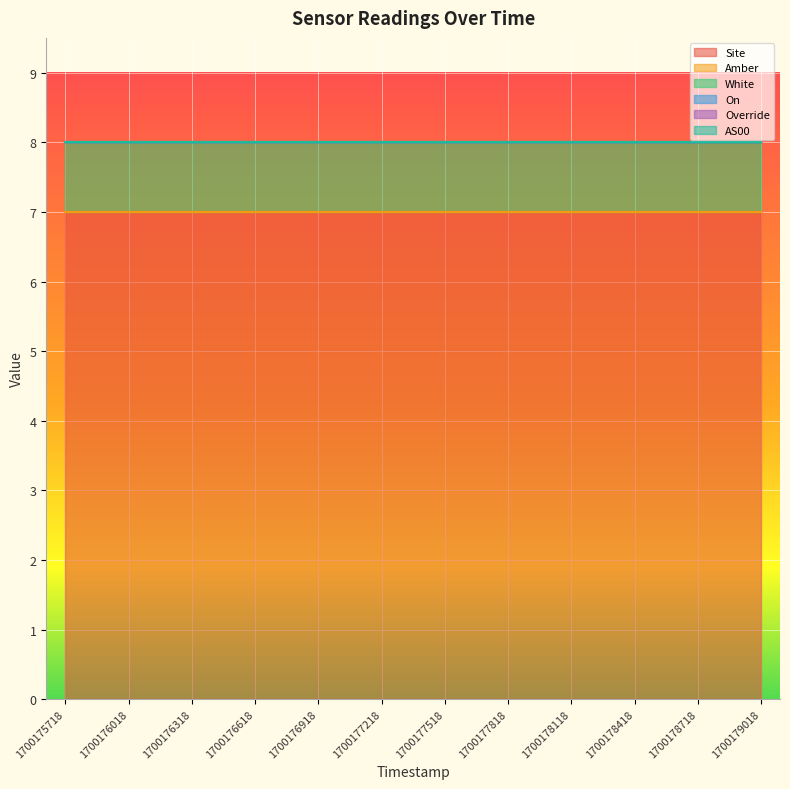

Rank the series by their maximum value, from highest to lowest.

Site, White, Amber, On, Override, AS00